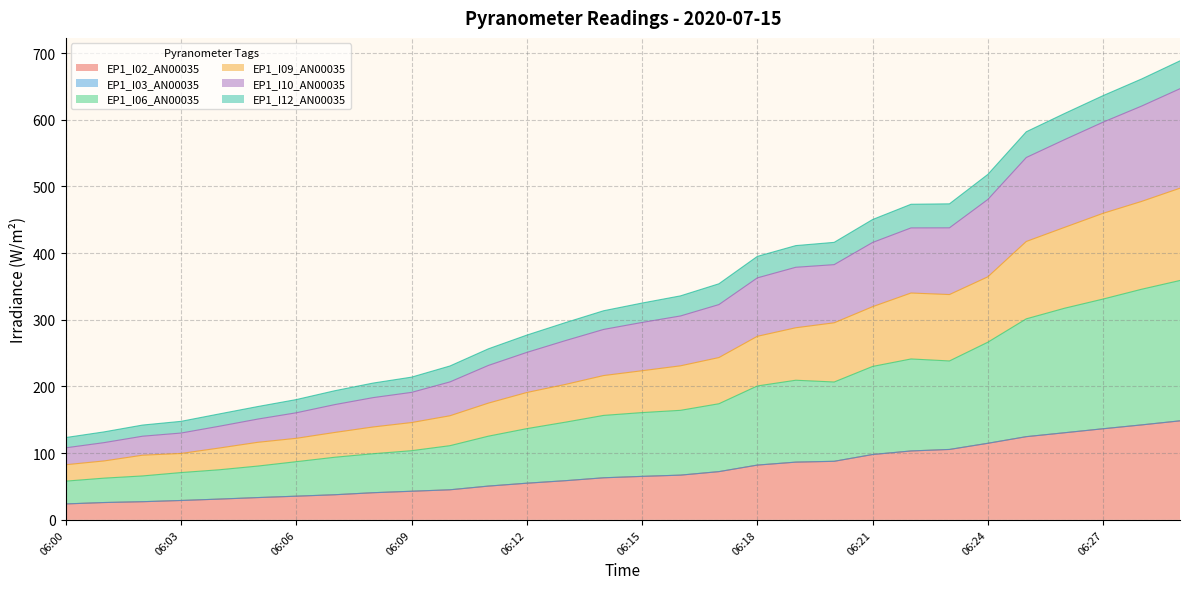

True or false: EP1_I10_AN00035 has a value of 515.0 at 06:14.

False